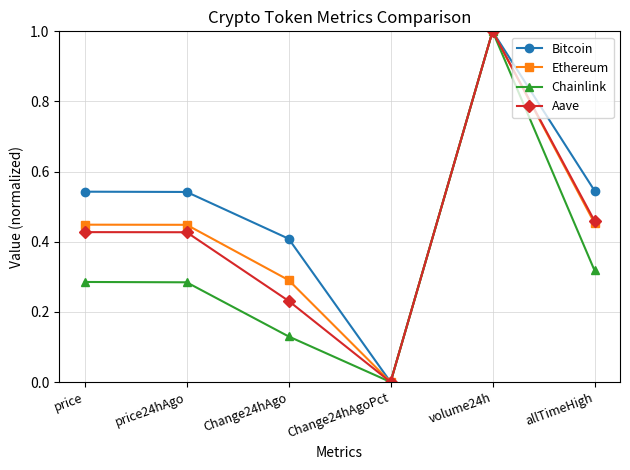

The value of Ethereum at price24hAgo is 0.8. True or false?

False